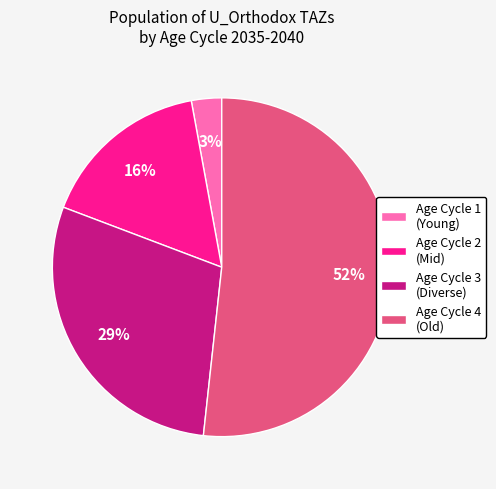

To the nearest percent, what portion does Age Cycle 4 (Old) represent?

52%